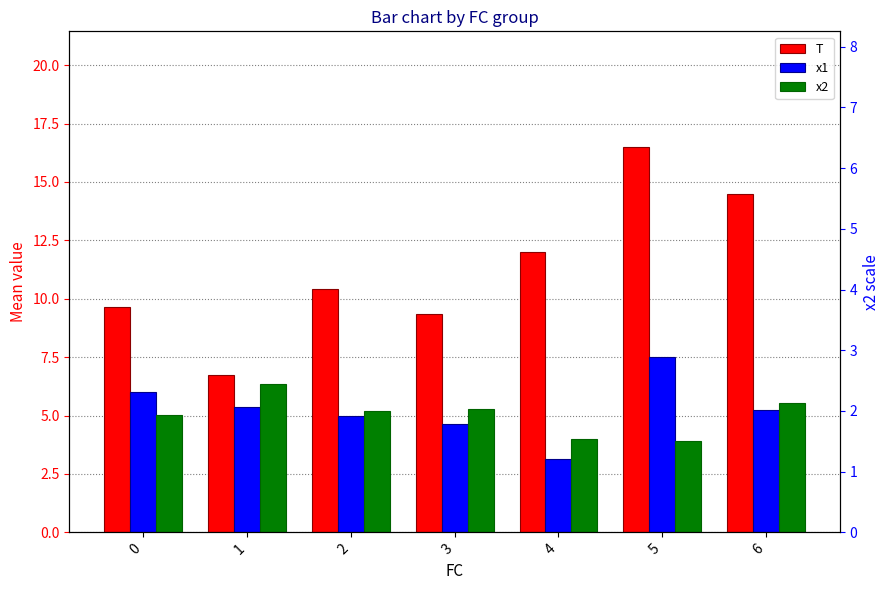

List the labels in order of x1 value, smallest first.

4, 3, 2, 6, 1, 0, 5